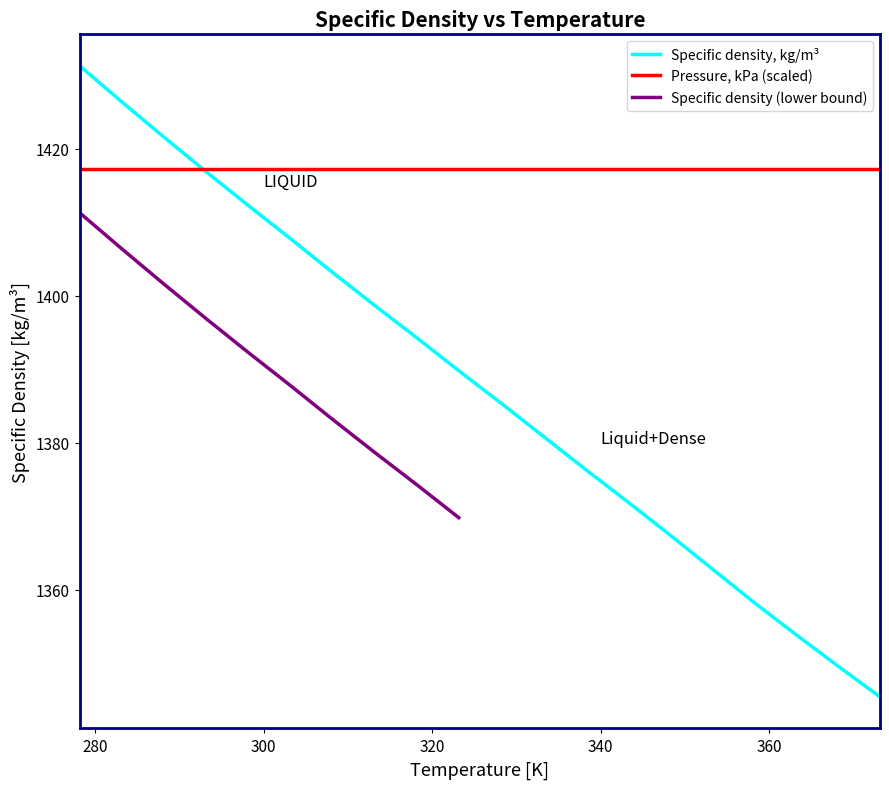

What is the change in value from 283.15 to 323.15?

-36.6